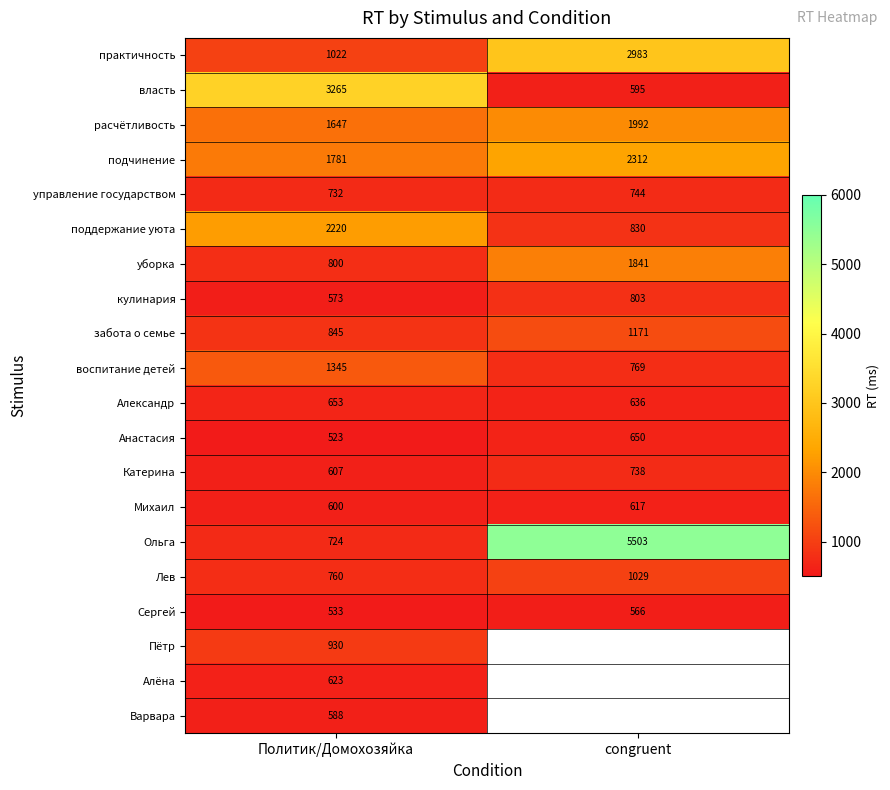

What is the smallest value displayed?

523.0